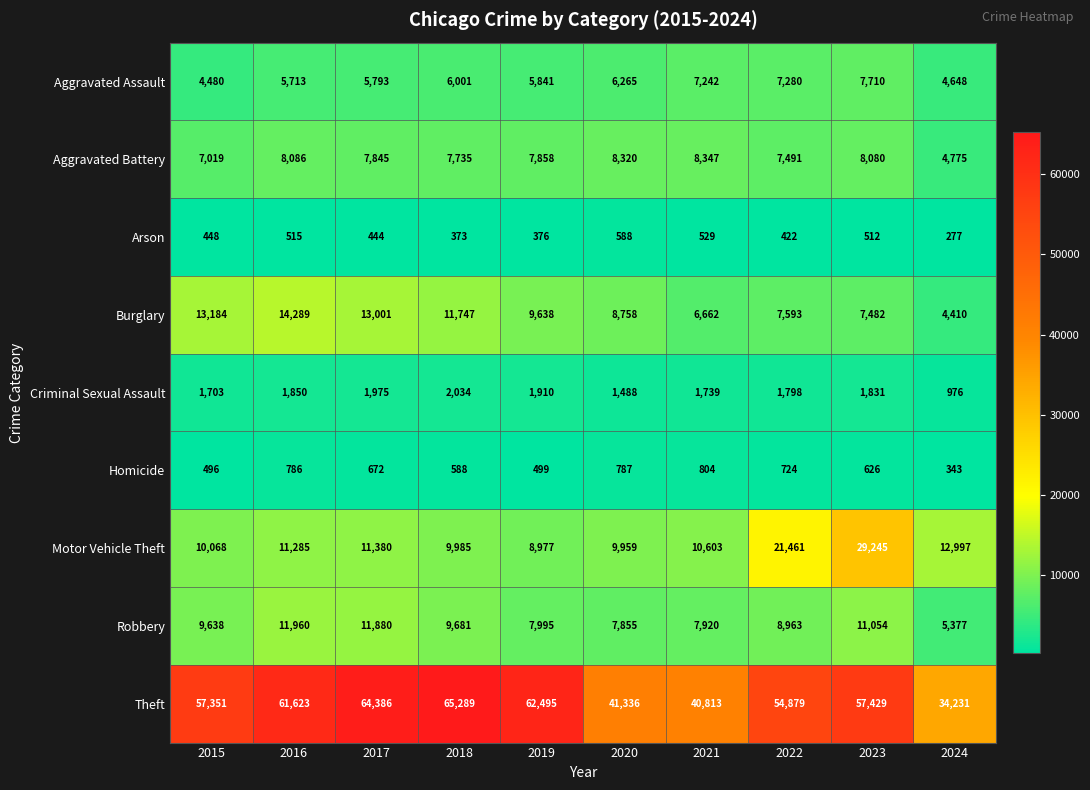

How many series are shown in this chart?

9